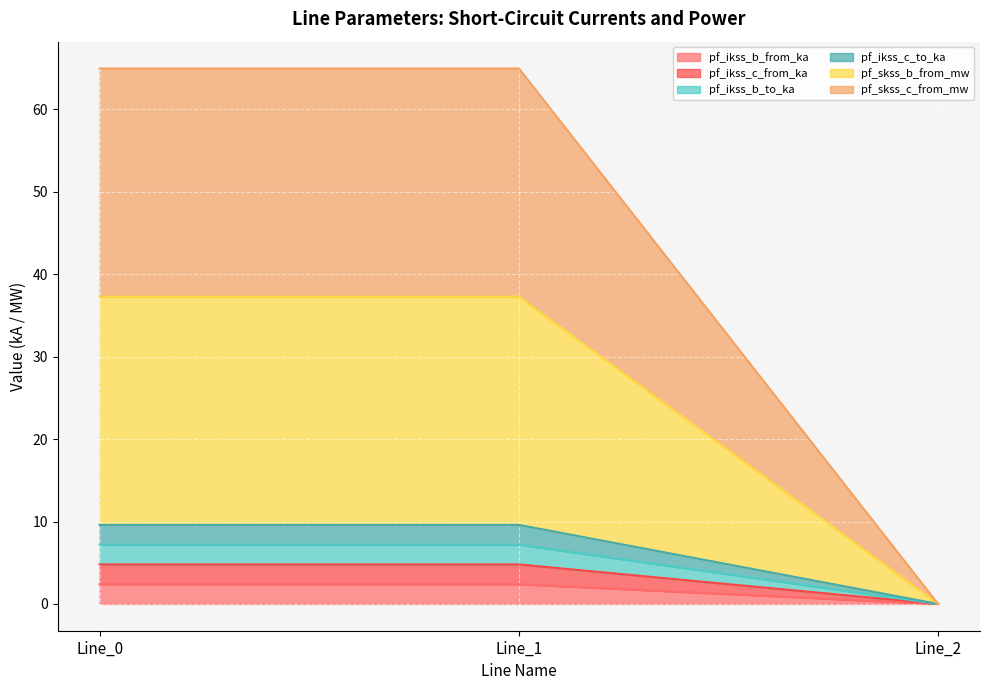

How many lines are shown in the chart?

6